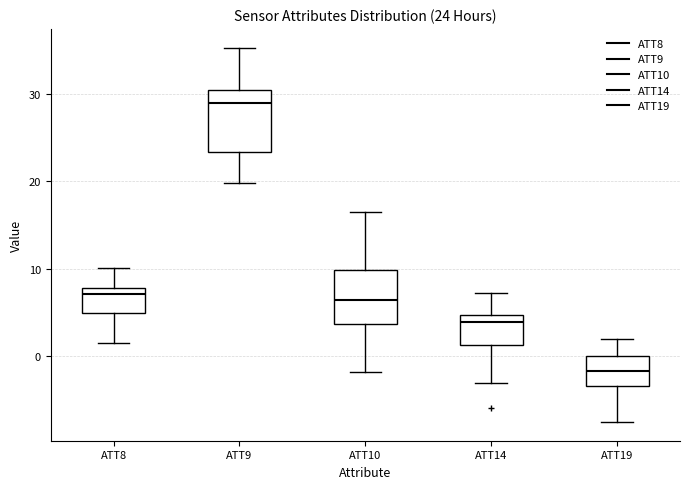

Which box has the highest median line?

ATT9